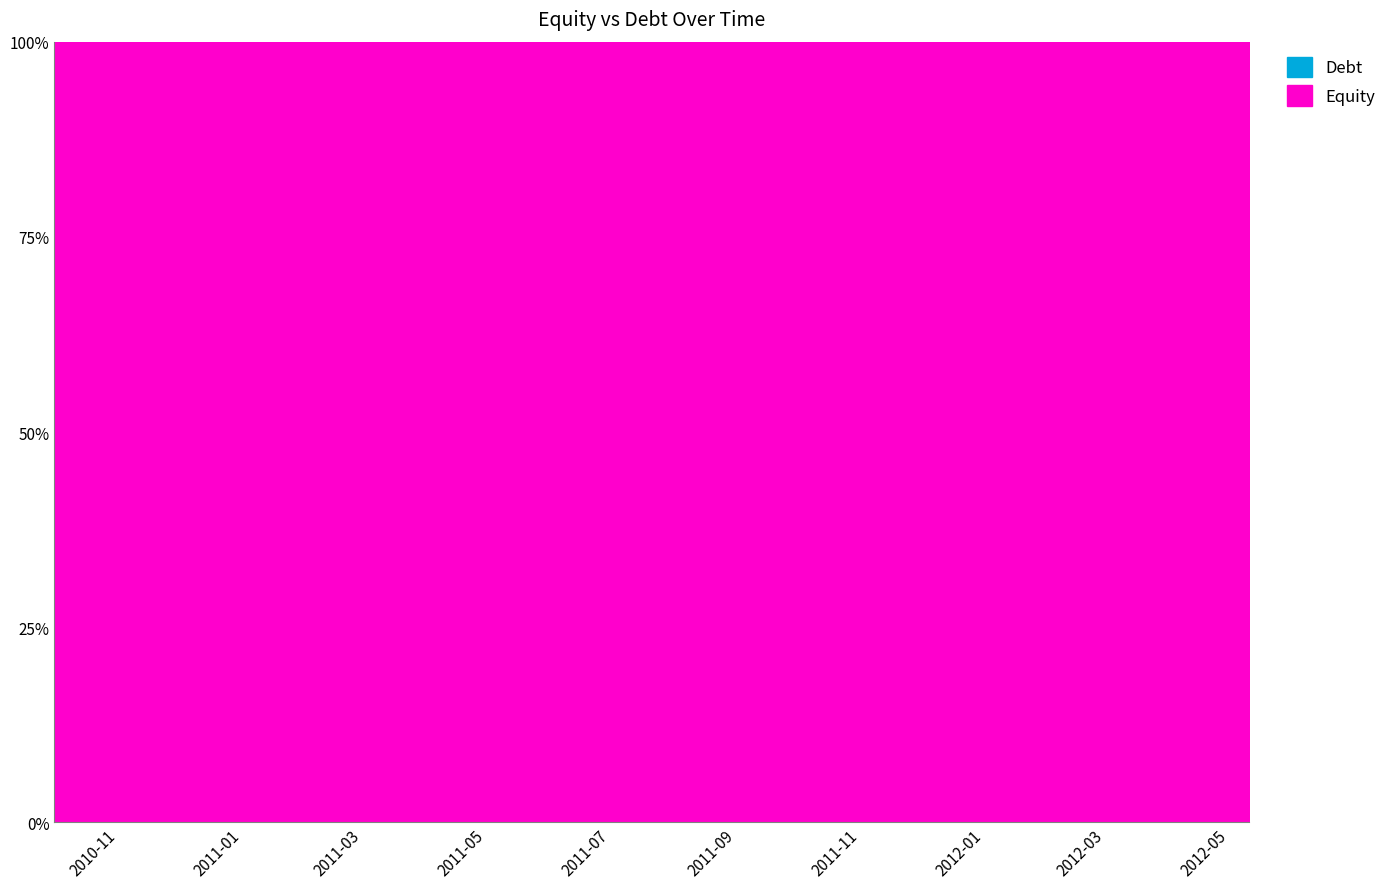

Reading left to right, what are all the values shown in this chart?

Equity: 2012-05-10=188.5	2012-04-30=183.0	2012-03-29=194.4	2012-02-29=227.7	2012-01-31=162.4	2011-12-29=91.1	2011-11-30=123.1	2011-10-31=159.0	2011-09-28=132.6	2011-08-25=187.8	2011-07-28=218.4	2011-06-30=243.5	2011-05-31=257.9	2011-04-28=217.6	2011-03-31=241.4	2011-01-20=399.8	2010-12-30=430.4	2010-11-30=412.1	2010-10-28=410.2	2010-09-30=413.7
Debt: 2012-05-10=0.0	2012-04-30=0.0	2012-03-29=0.0	2012-02-29=0.0	2012-01-31=0.0	2011-12-29=0.0	2011-11-30=0.0	2011-10-31=0.0	2011-09-28=0.0	2011-08-25=0.0	2011-07-28=0.0	2011-06-30=0.0	2011-05-31=0.0	2011-04-28=0.0	2011-03-31=0.0	2011-01-20=0.0	2010-12-30=0.0	2010-11-30=0.0	2010-10-28=0.0	2010-09-30=0.0